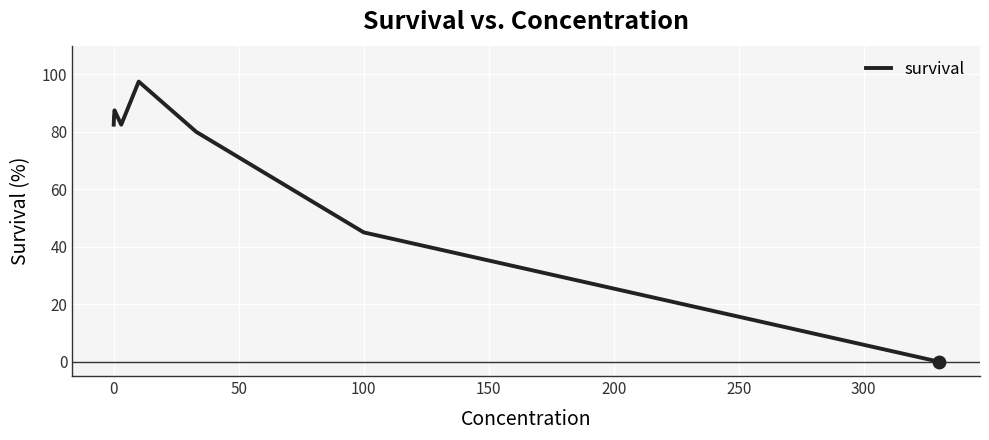

What is the greatest value displayed?

97.5